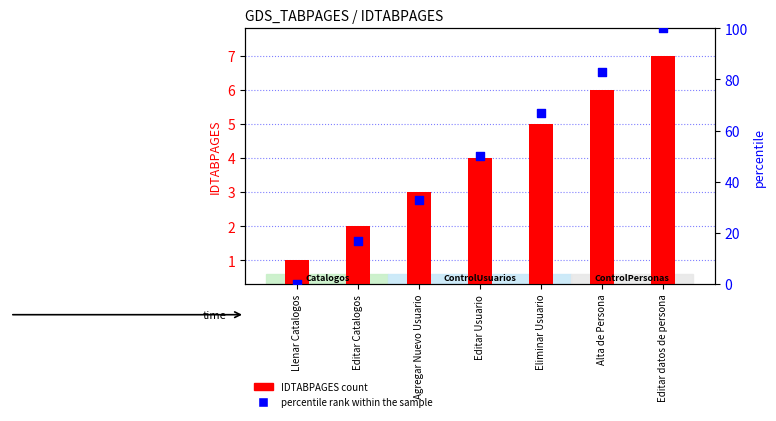

Which series contains the lowest Y value?

percentile rank within the sample